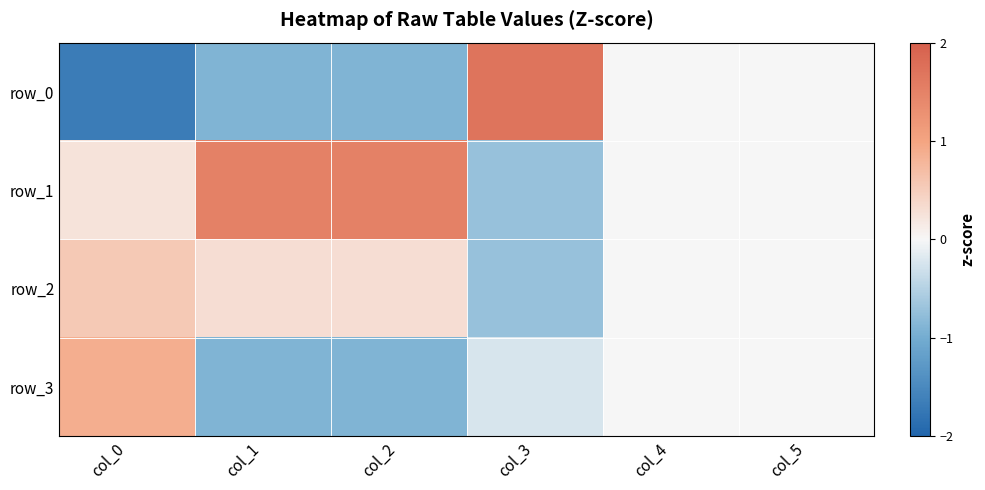

How many positive values does the row_2 series have?

3